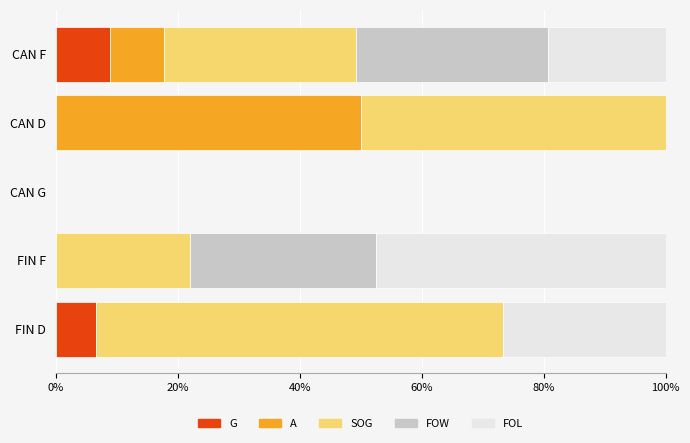

What is the total value across all series at FIN D?

100.0